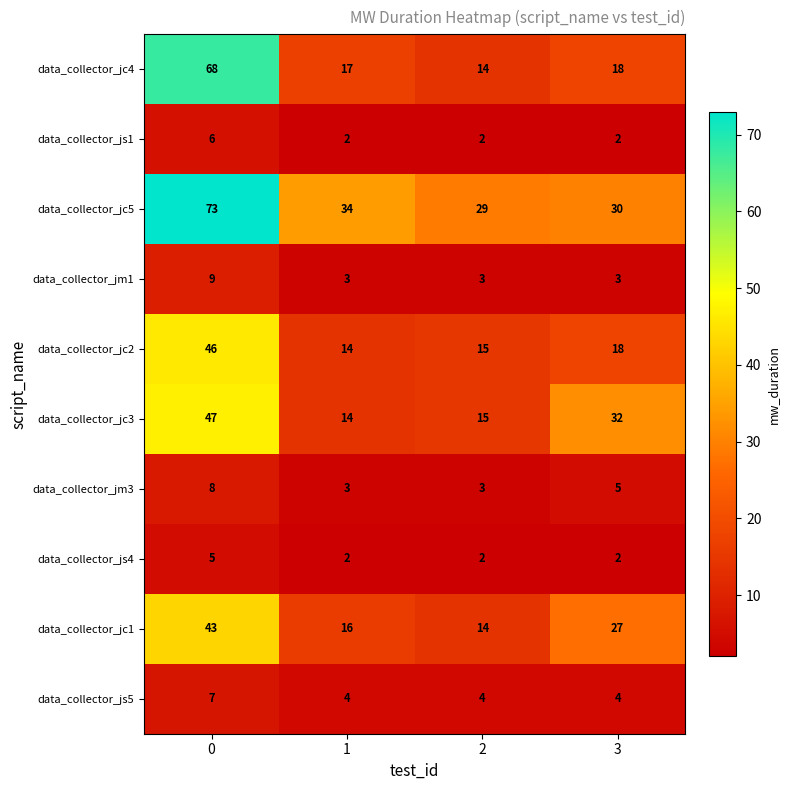

How many values in the data_collector_jm1 series exceed 3?

1